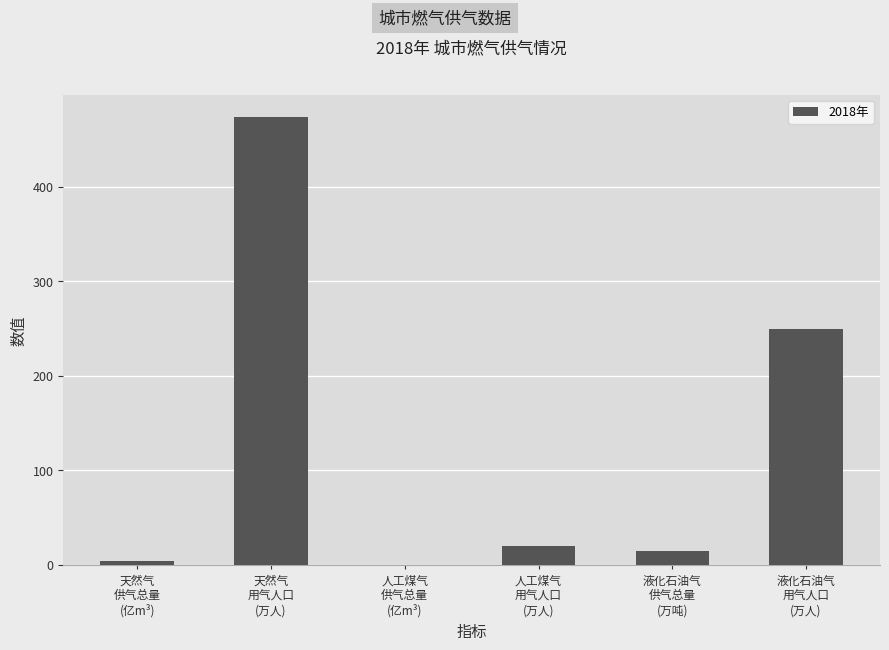

What is the change in value from 人工煤气
用气人口
(万人) to 液化石油气
供气总量
(万吨)?

-5.5